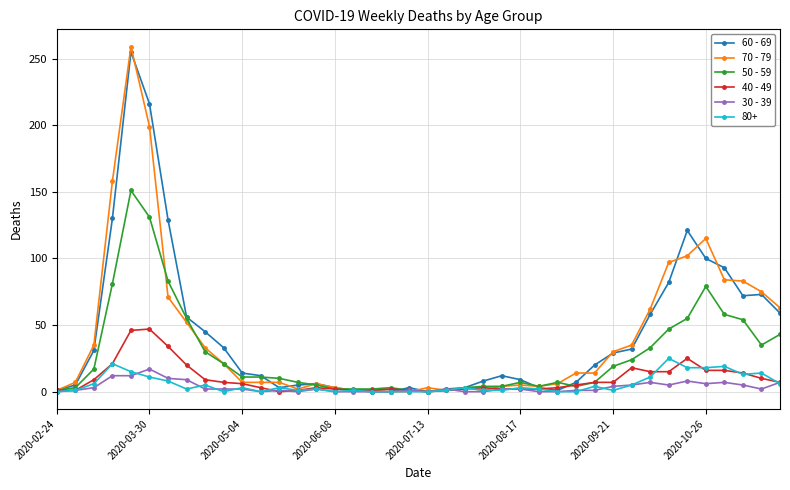

Is this an area chart (filled region under the line)?

No